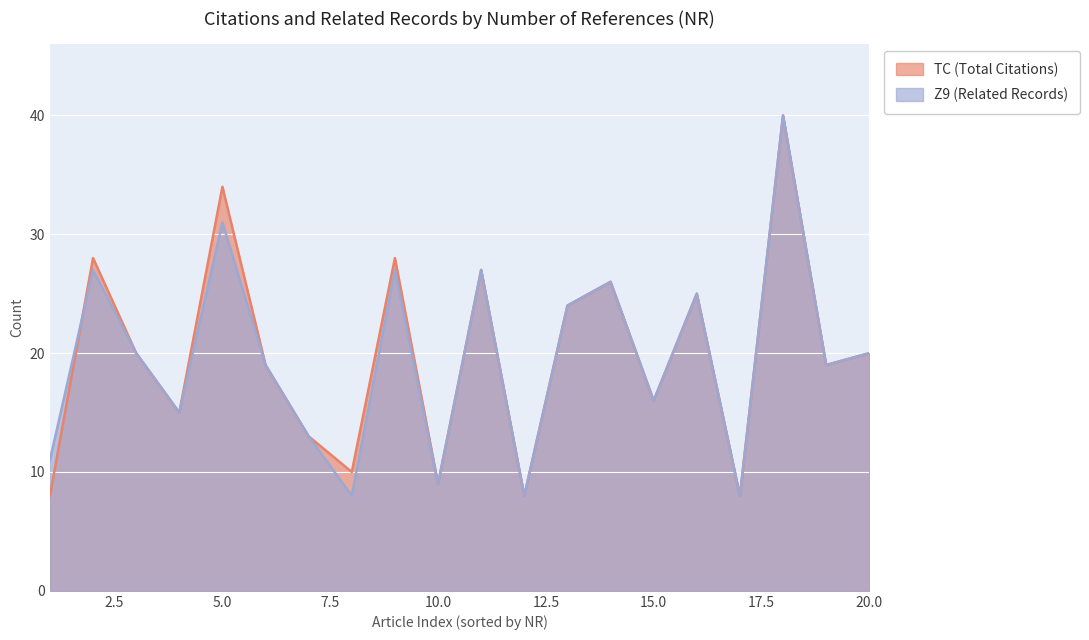

List the series in order of their peak value, lowest first.

TC, Z9